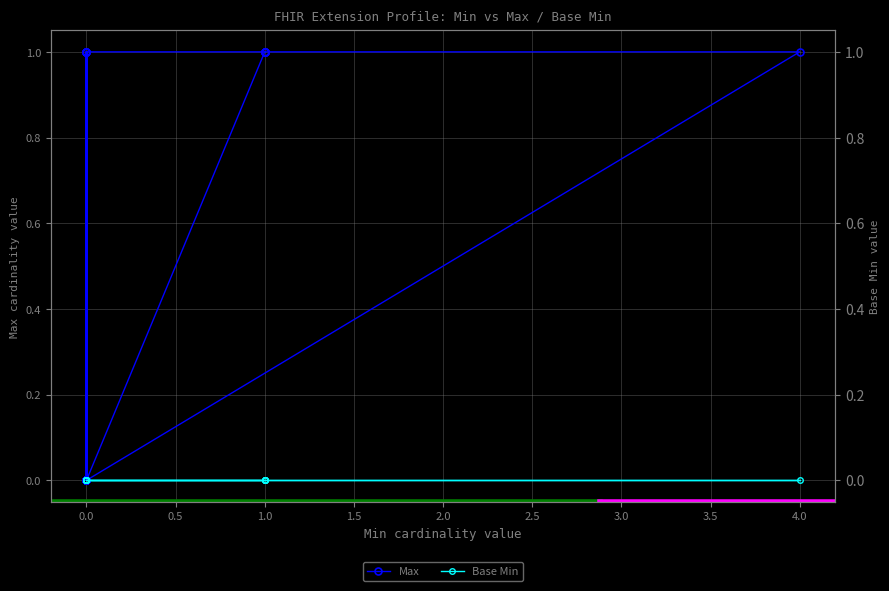

True or false: Max has more than 2 interior local peaks.

True